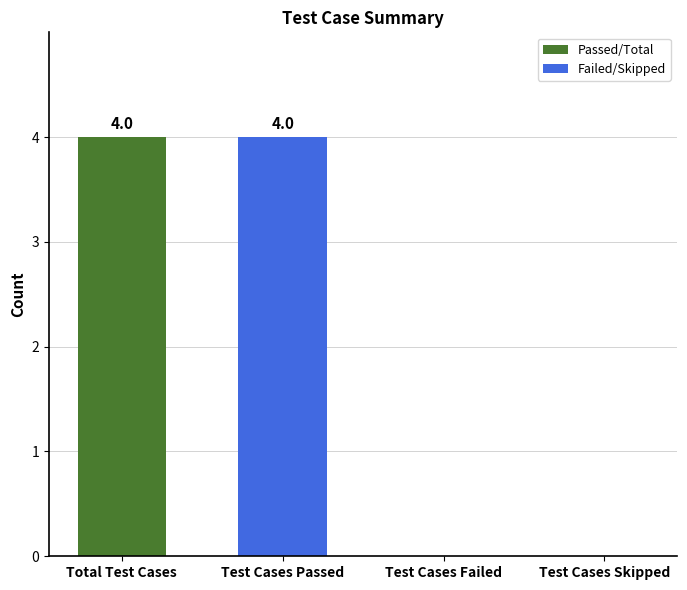

The value at Test Cases Passed is 6. True or false?

False